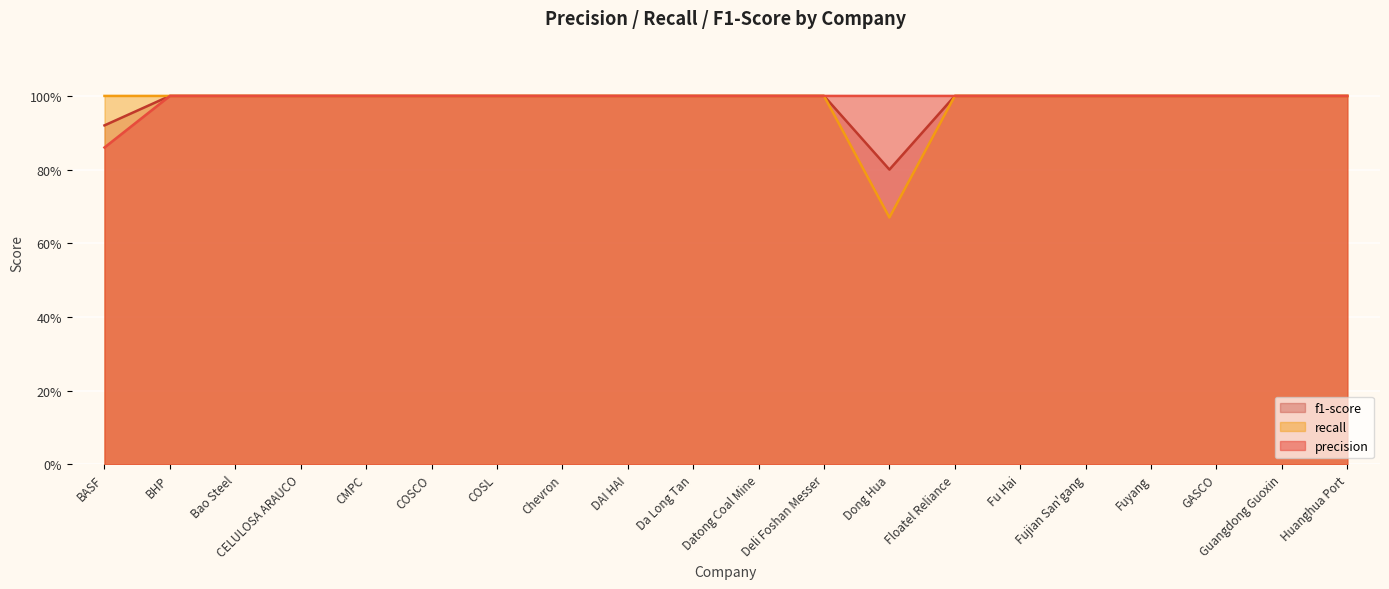

Reading left to right, extract all data points from this chart.

precision: 0.9	1.0	1.0	1.0	1.0	1.0	1.0	1.0	1.0	1.0	1.0	1.0	1.0	1.0	1.0	1.0	1.0	1.0	1.0	1.0
recall: 1.0	1.0	1.0	1.0	1.0	1.0	1.0	1.0	1.0	1.0	1.0	1.0	0.7	1.0	1.0	1.0	1.0	1.0	1.0	1.0
f1-score: 0.9	1.0	1.0	1.0	1.0	1.0	1.0	1.0	1.0	1.0	1.0	1.0	0.8	1.0	1.0	1.0	1.0	1.0	1.0	1.0